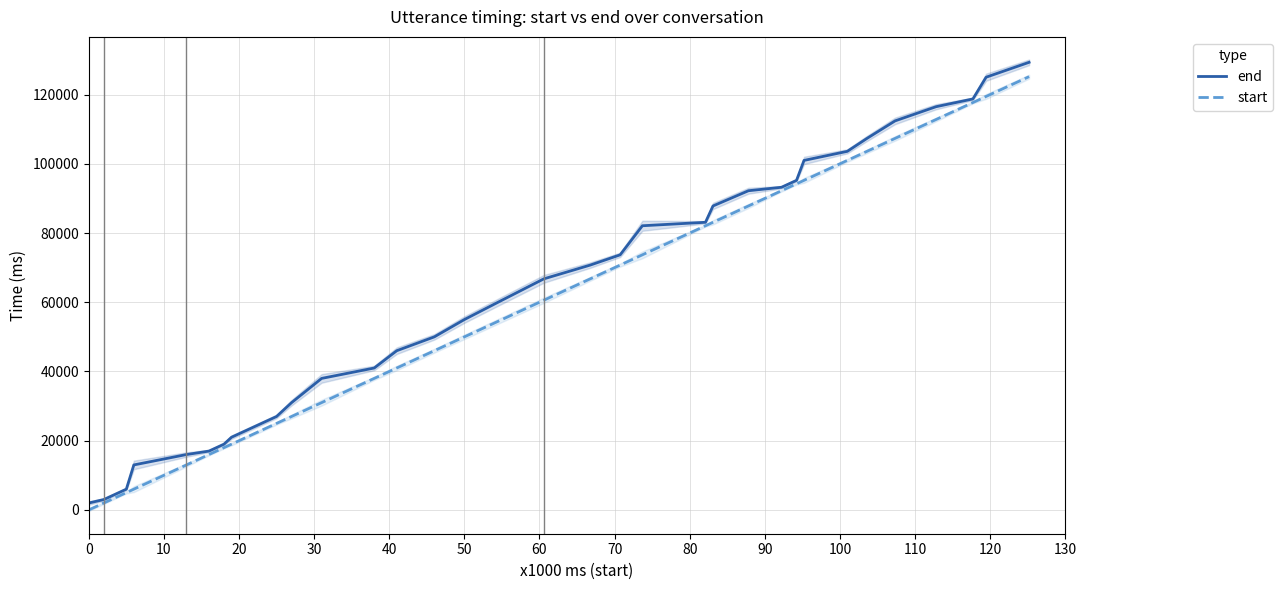

Reading right to left, list all the values displayed in this chart.

end: 129320	125020	118740	116500	112400	107340	103600	100980	95220	94220	93220	92220	87820	83100	82100	73700	70740	66760	60580	55000	50000	46000	41000	38000	31000	27000	25000	23000	21000	19000	18000	17000	16000	13000	6000	5000	4000	3000	2000
start: 125180	119460	117700	112800	107340	103600	100980	95220	94220	93220	92220	87820	83100	82100	73700	70740	66760	60580	55000	50000	46000	41000	38000	31000	27000	25000	23000	21000	19000	18000	17000	16000	13000	6000	5000	4000	3000	2000	0